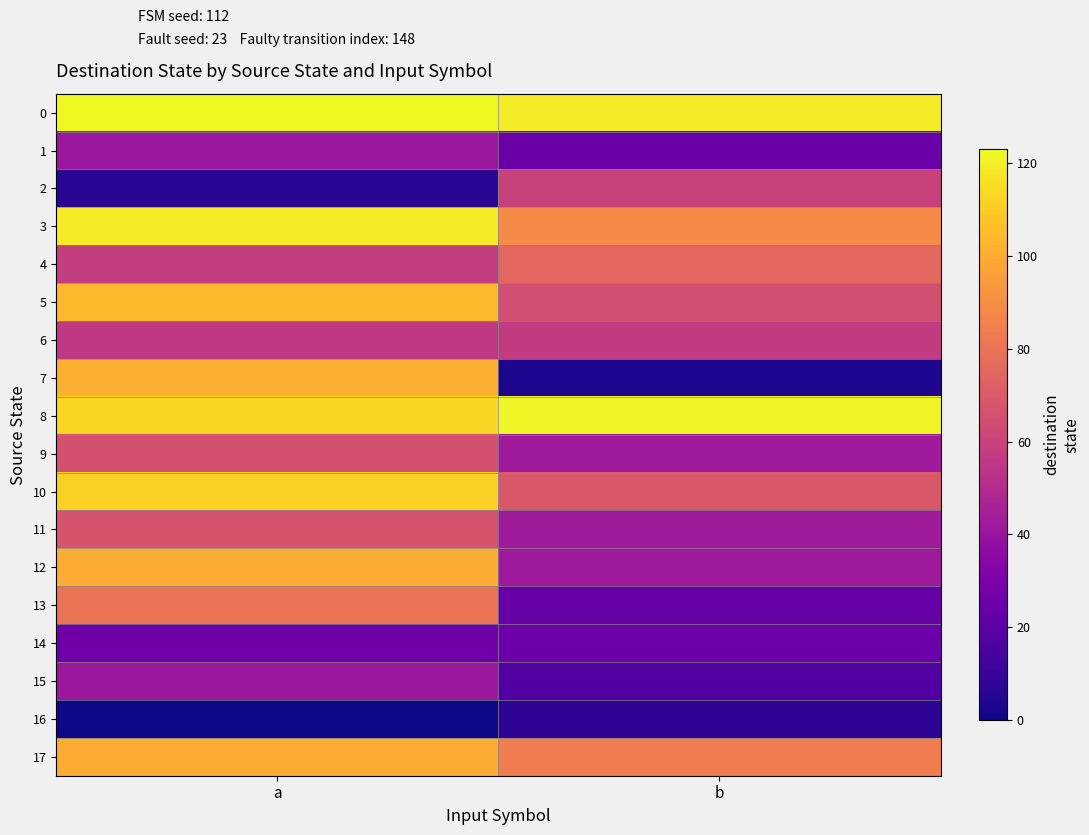

At how many categories does at least one series exceed 85?

2